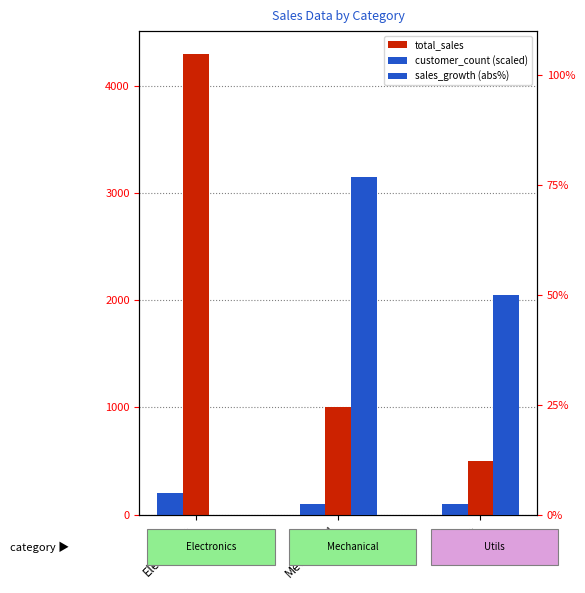

What is the sum of all customer_count (scaled) values?

400.0